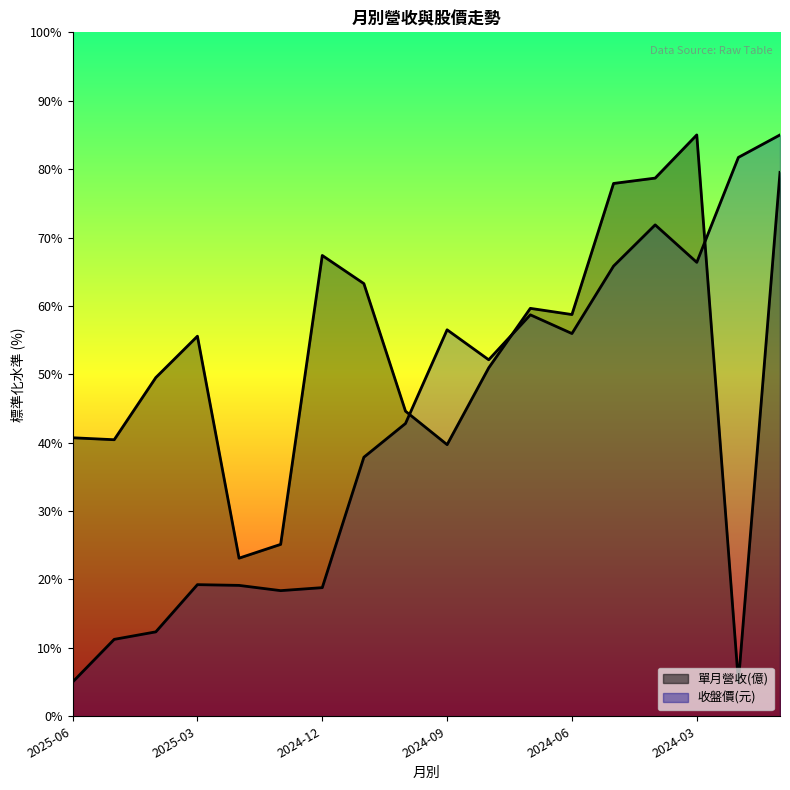

What is the value of the 收盤價 point at the 14th from the left?

65.8